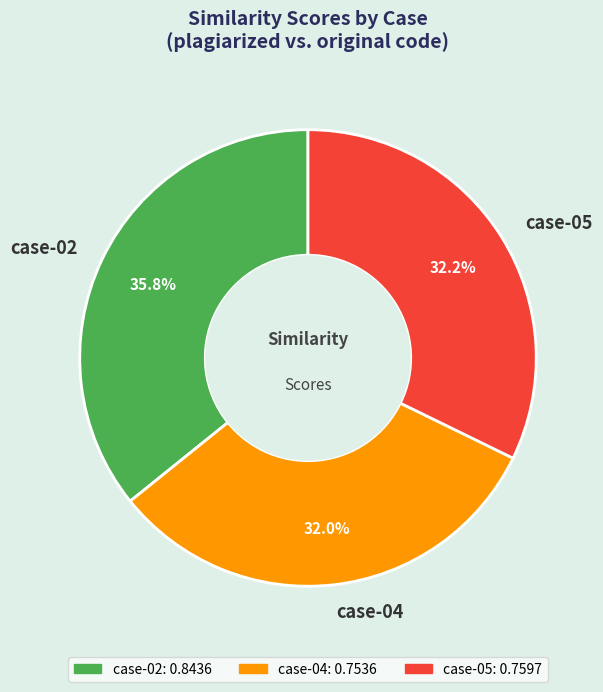

Does any single category account for the majority?

No